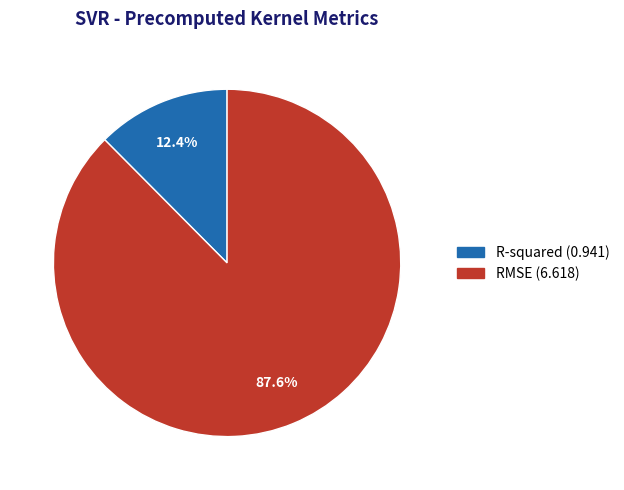

What is the total percentage of RMSE and R-squared?

100.0%